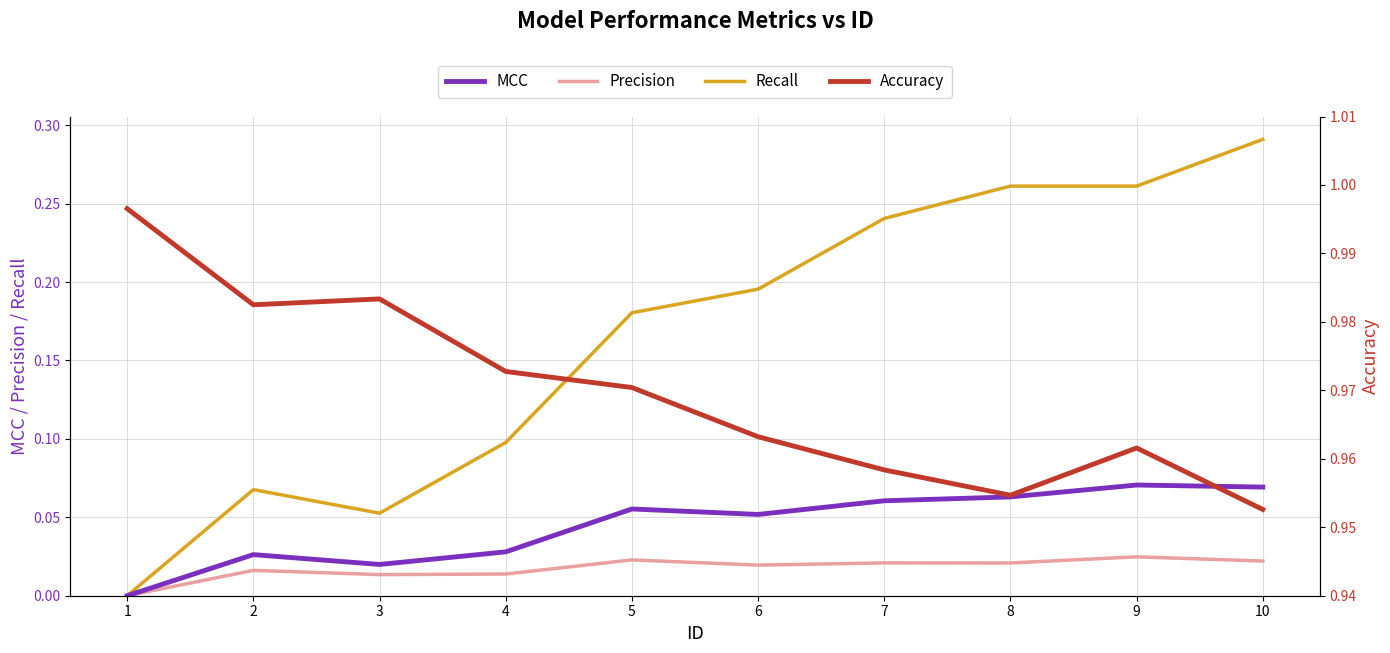

Which series has the largest total across all categories?

Accuracy